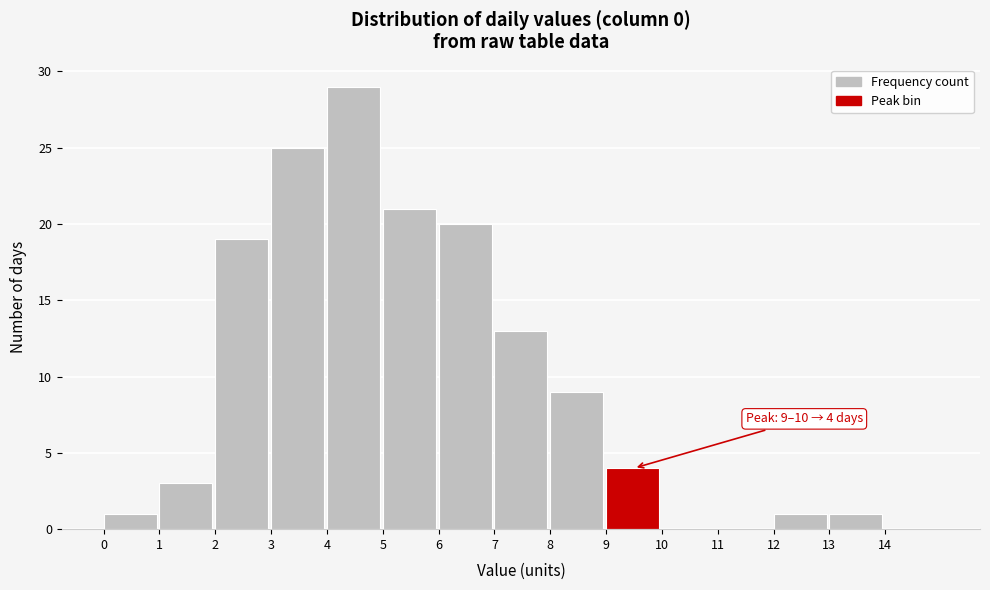

Which range on the x-axis has the tallest bar?

4 to 5